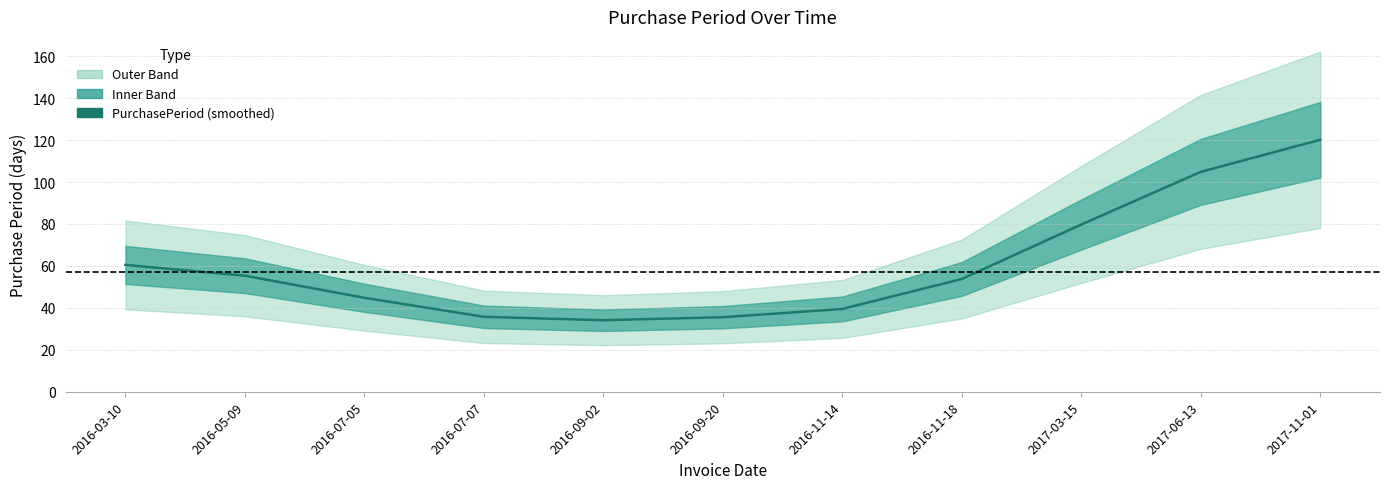

What is the difference between the maximum and minimum values?

86.0